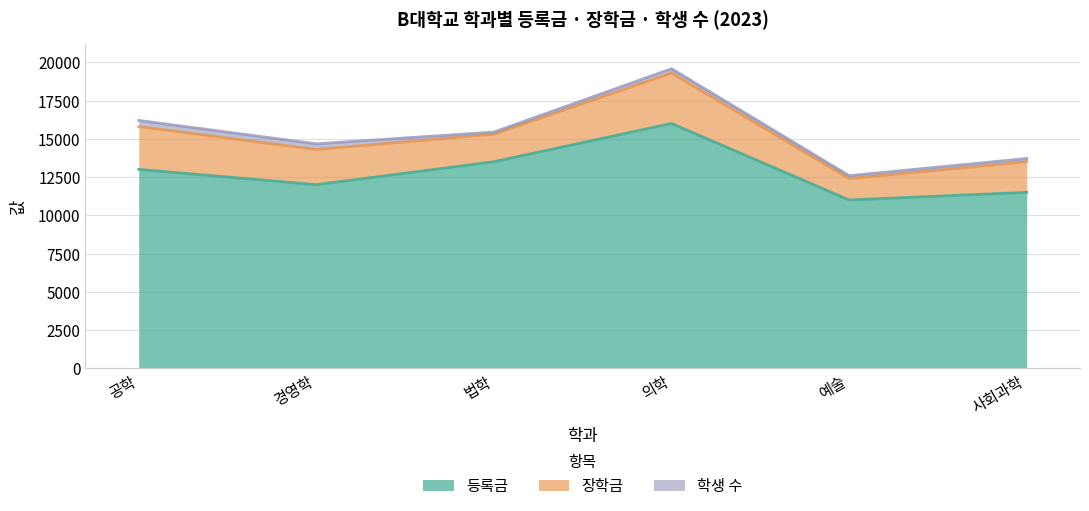

What is the spread (max minus min) of values at 예술?

10810